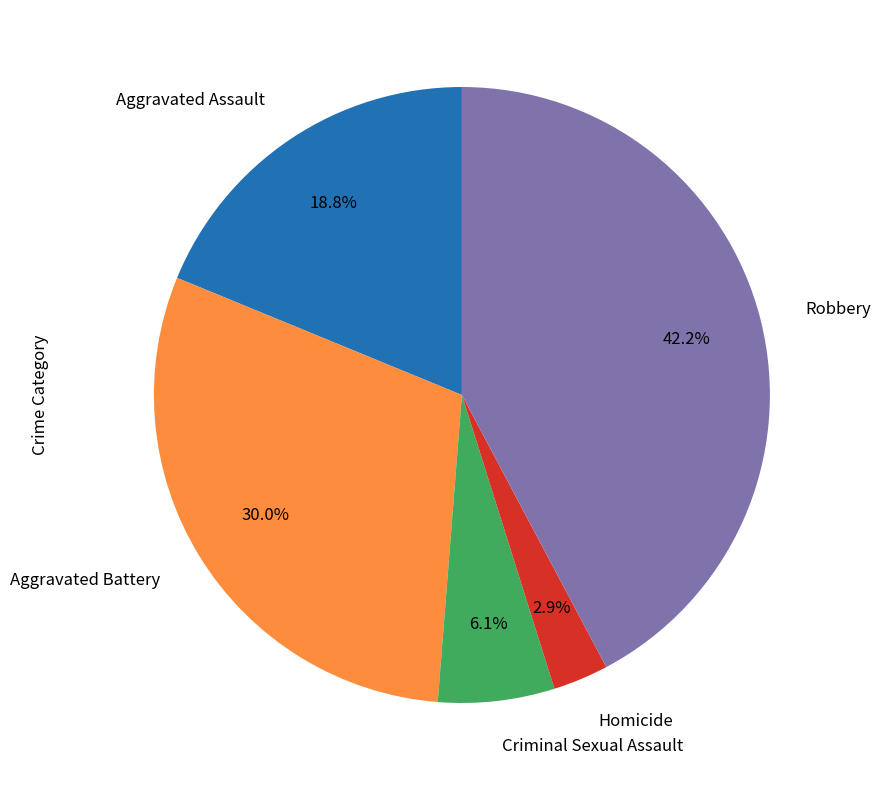

Rank the categories by value from highest to lowest.

Robbery, Aggravated Battery, Aggravated Assault, Criminal Sexual Assault, Homicide